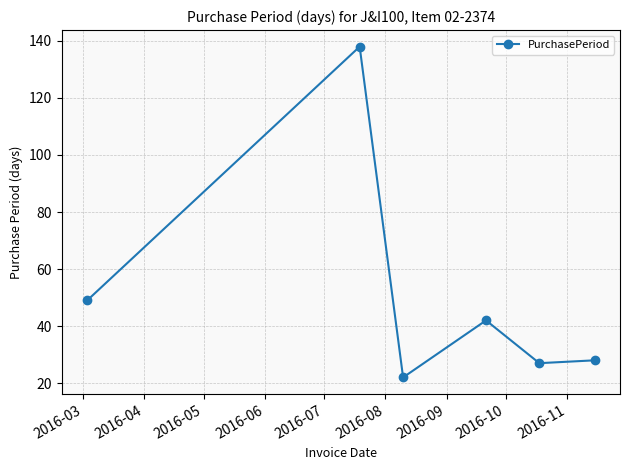

What is the value of the 1st point from the left?

49